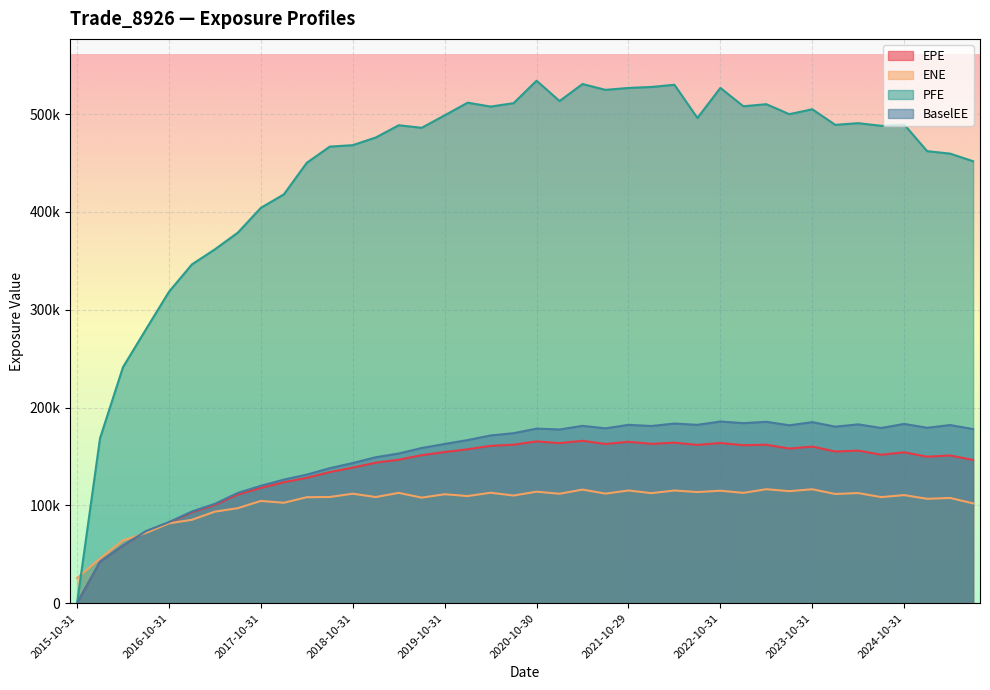

True or false: BaselEE and EPE intersect in this chart.

False